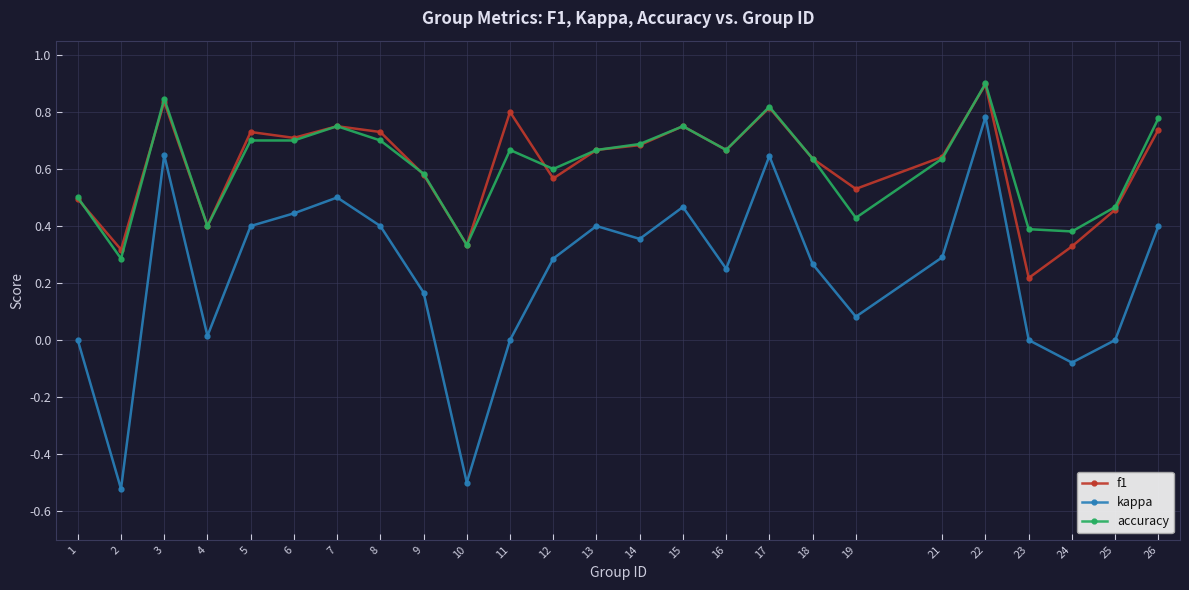

Which category has the highest value in the kappa series?

22